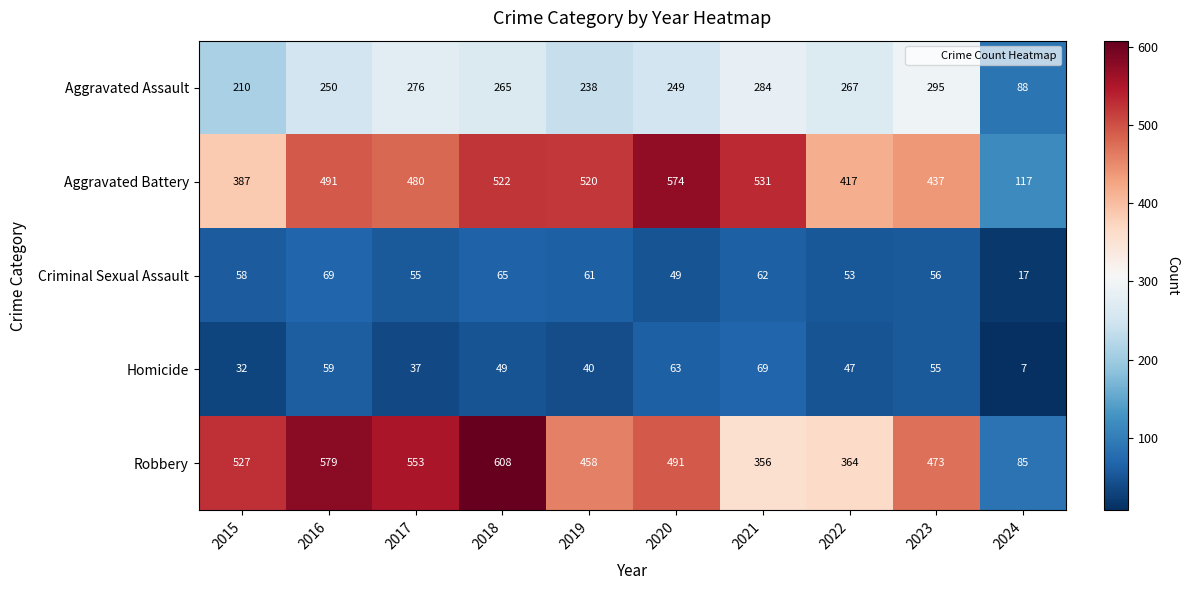

What is the sum of all Robbery values?

4494